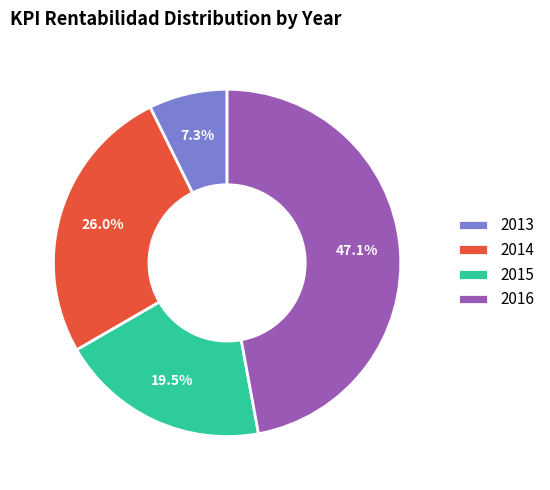

How many segments does this pie chart have?

4